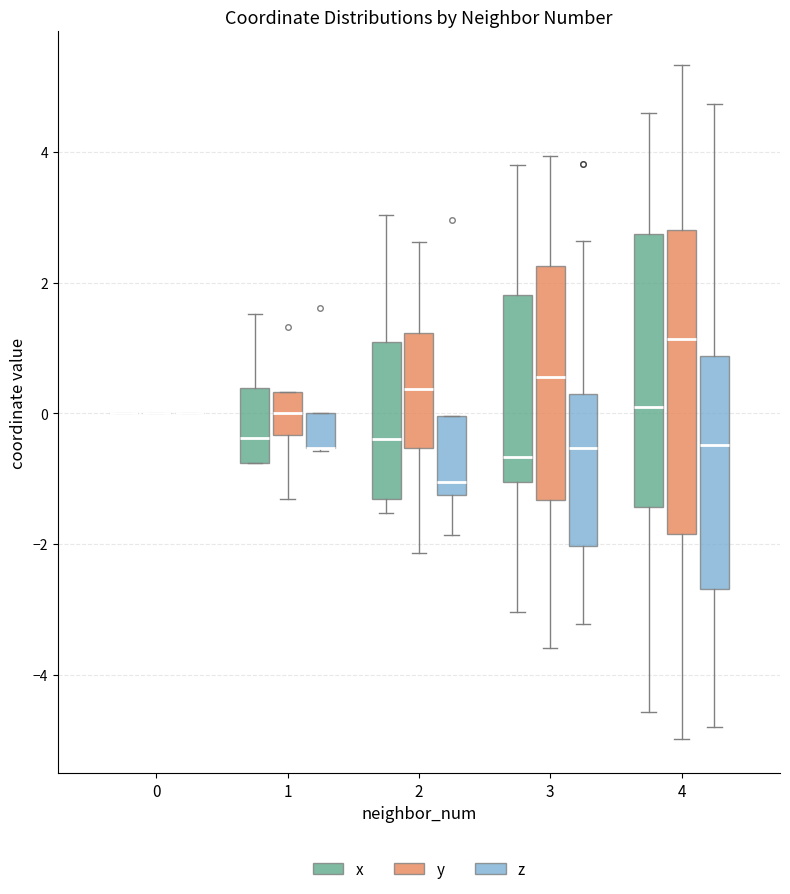

Reading left to right, transcribe this box plot: for each box, give where its median line is, the range the box spans, and where its two whiskers end, as read against the y-axis. The values are not printed on the chart, so give them approximately, as read against the axis.

0 (x): box collapsed to a line at 0.0, whiskers 0.0 to 0.0
0 (y): box collapsed to a line at 0.0, whiskers 0.0 to 0.0
0 (z): box collapsed to a line at 0.0, whiskers 0.0 to 0.0
1 (x): median -0.4, box -0.8 to 0.4, whiskers -0.8 to 1.6
1 (y): median 0.0, box -0.4 to 0.4, whiskers -1.4 to 0.4
1 (z): median -0.6 (drawn on the box's lower edge), box -0.6 to 0.0, whiskers -0.6 to 0.0
2 (x): median -0.4, box -1.4 to 1.0, whiskers -1.6 to 3.0
2 (y): median 0.4, box -0.6 to 1.2, whiskers -2.2 to 2.6
2 (z): median -1.0, box -1.2 to 0.0, whiskers -1.8 to 0.0
3 (x): median -0.6, box -1.0 to 1.8, whiskers -3.0 to 3.8
3 (y): median 0.6, box -1.4 to 2.2, whiskers -3.6 to 4.0
3 (z): median -0.6, box -2.0 to 0.2, whiskers -3.2 to 2.6
4 (x): median 0.0, box -1.4 to 2.8, whiskers -4.6 to 4.6
4 (y): median 1.2, box -1.8 to 2.8, whiskers -5.0 to 5.4
4 (z): median -0.4, box -2.6 to 0.8, whiskers -4.8 to 4.8